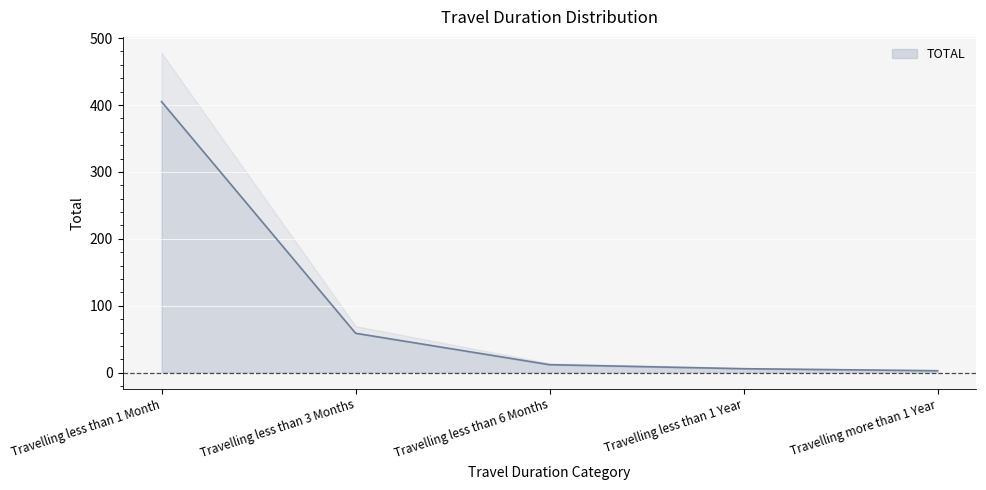

Rank the categories by value from highest to lowest.

Travelling less than 1 Month, Travelling less than 3 Months, Travelling less than 6 Months, Travelling less than 1 Year, Travelling more than 1 Year